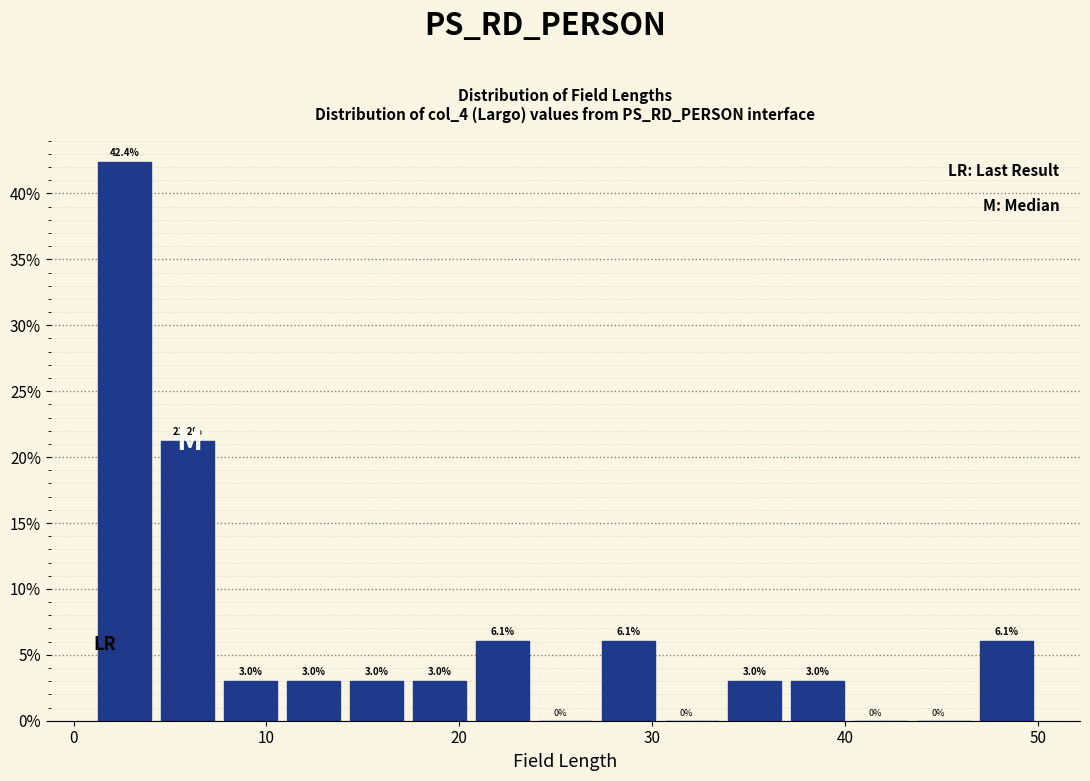

Read against the x-axis, roughly where is the centre of the tallest bar?

3